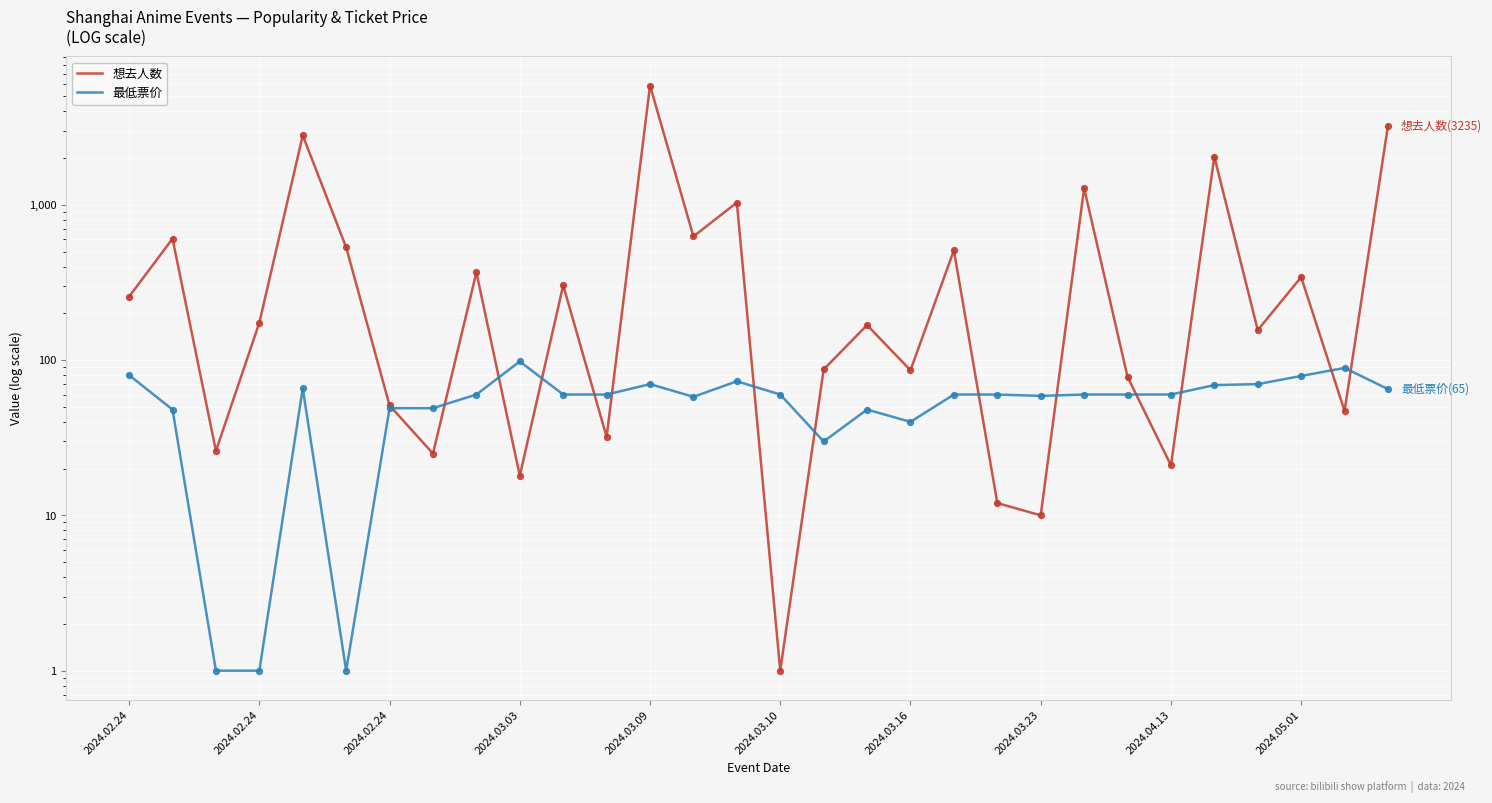

At how many categories does at least one series exceed 852?

6